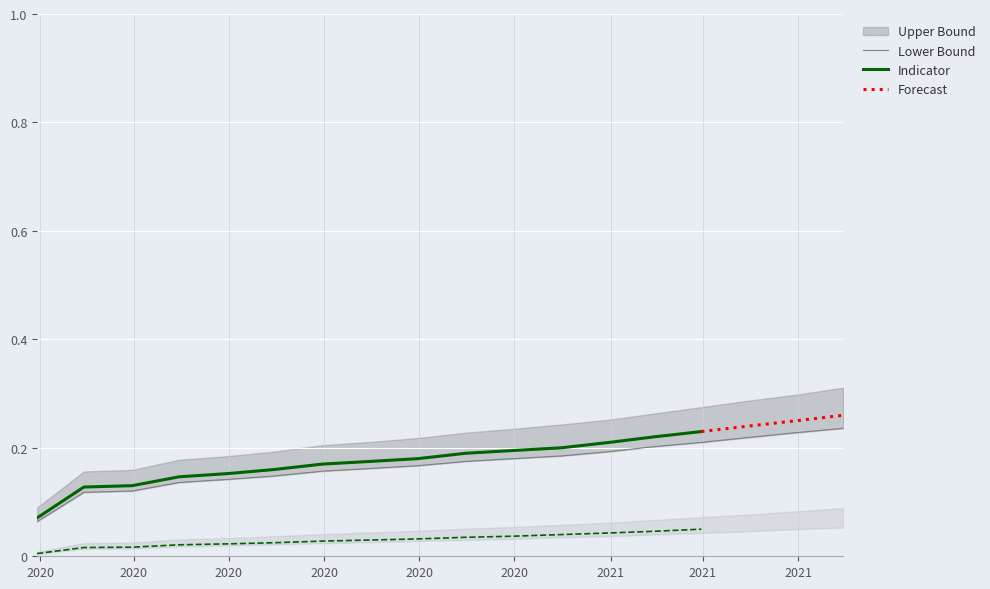

True or false: YIRUB has more than 1 points higher than both neighbors.

False